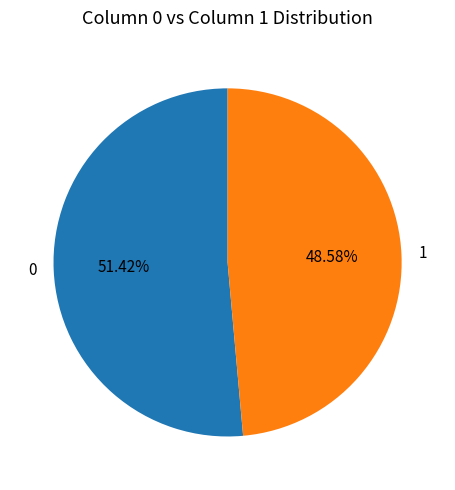

Is there a majority slice in this chart?

Yes